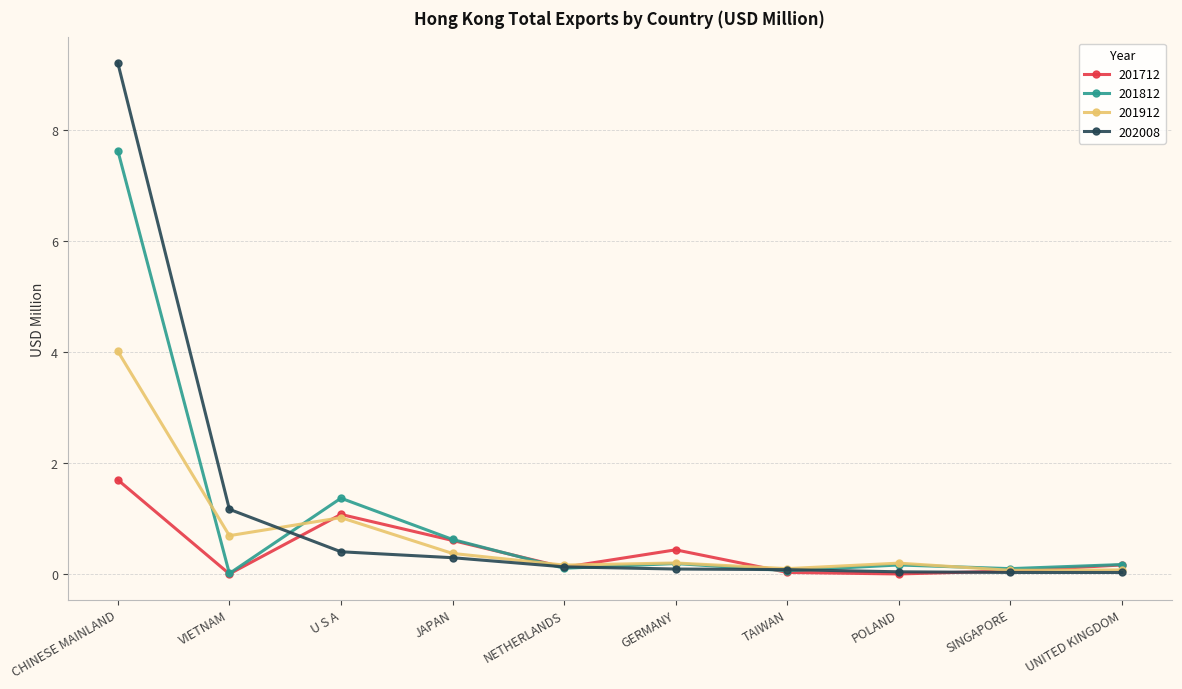

Where is 201912 nearest to the value 2?

U S A